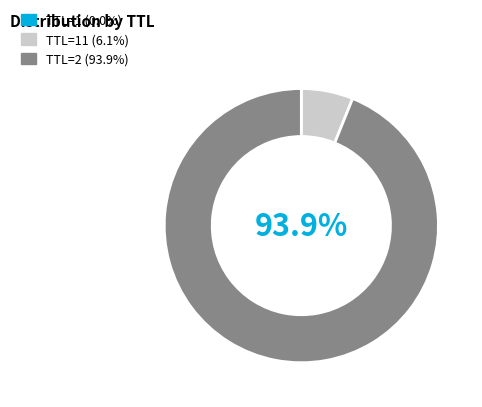

Does TTL=11 (6.1%) account for over 50% of the chart?

No